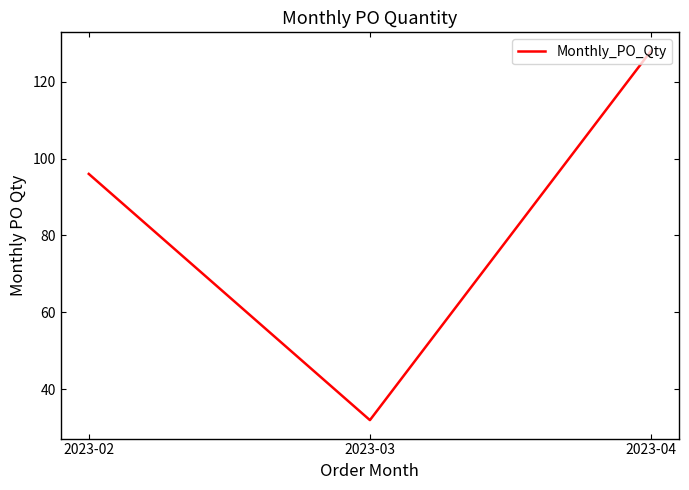

How many series are shown in this chart?

1